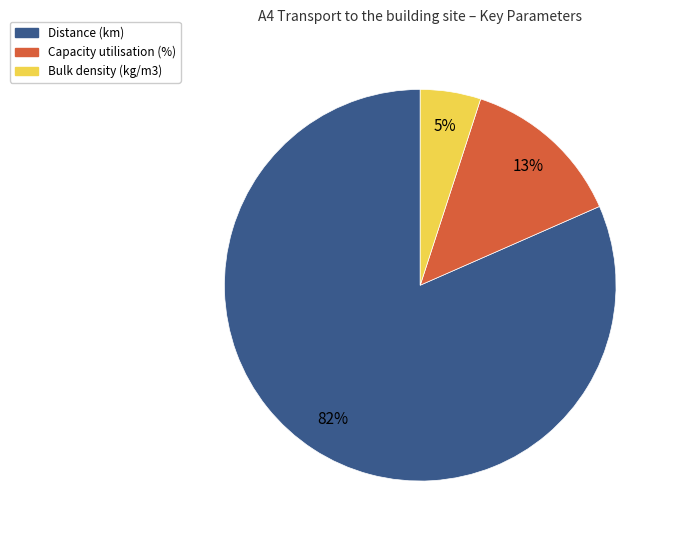

Which has a higher value, Bulk density (kg/m3) or Distance (km)?

Distance (km)